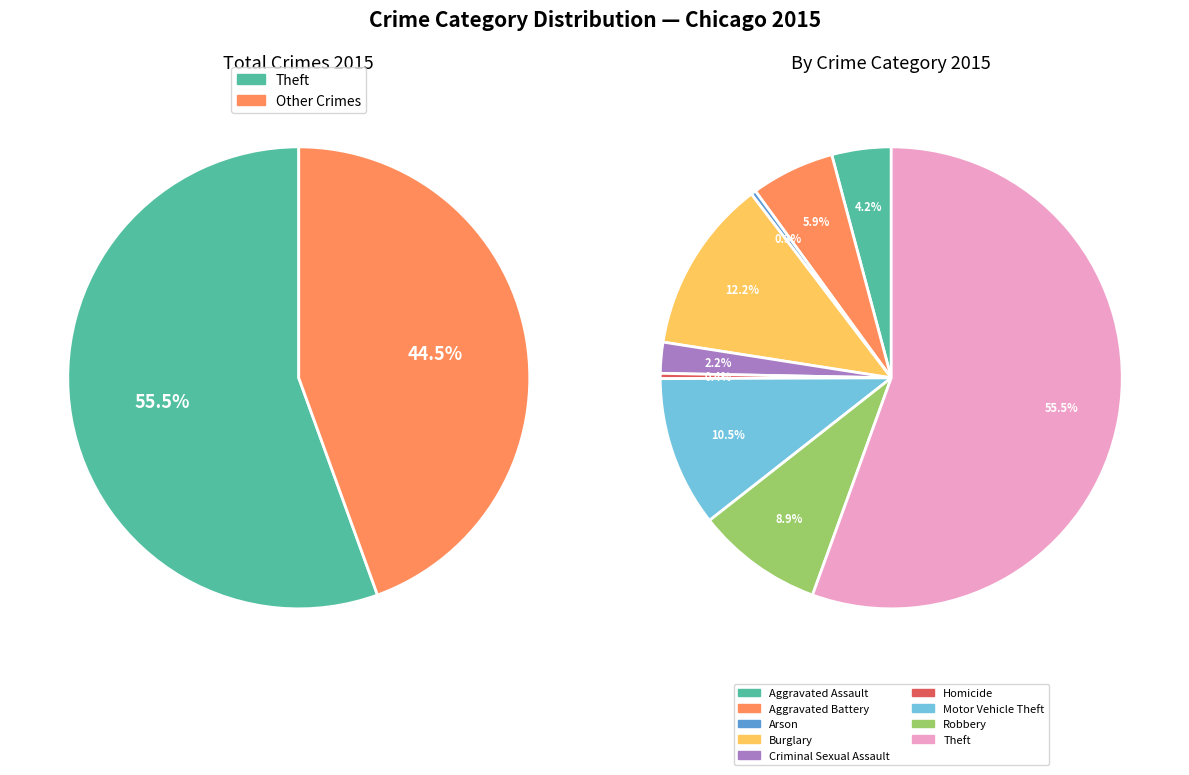

Is it true that Motor Vehicle Theft is 11% of the pie?

True